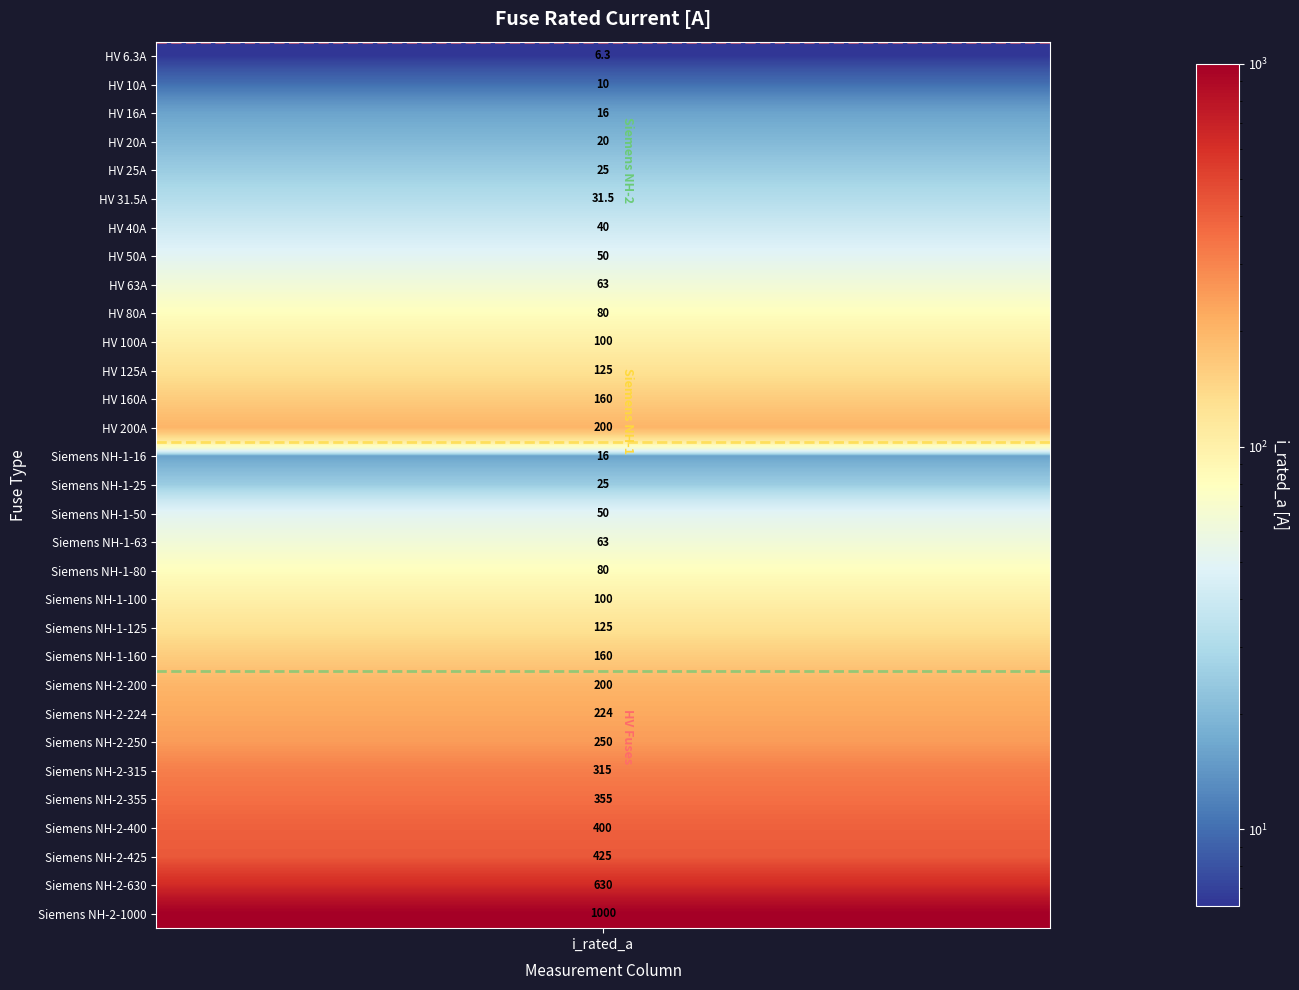

Reading left to right, extract all data points from this chart.

6.3	10.0	16.0	20.0	25.0	31.5	40.0	50.0	63.0	80.0	100.0	125.0	160.0	200.0	16.0	25.0	50.0	63.0	80.0	100.0	125.0	160.0	200.0	224.0	250.0	315.0	355.0	400.0	425.0	630.0	1000.0